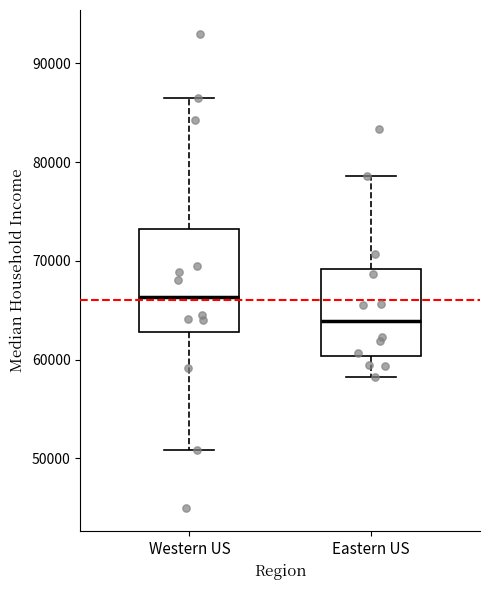

Where does the upper whisker of the box for Western US end on the y-axis? The values are not printed on the chart, so give them approximately, as read against the axis.

86000